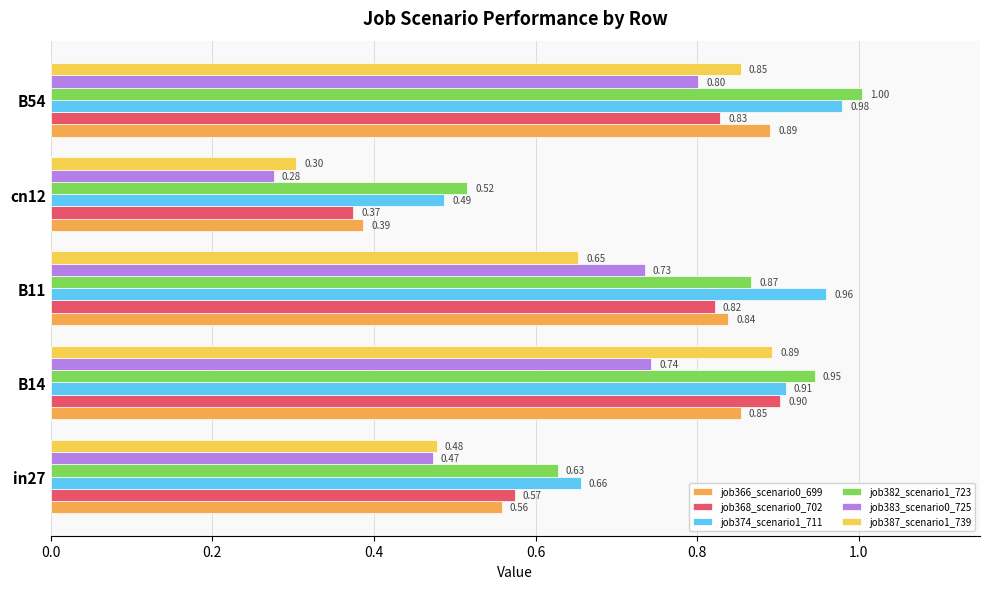

How many data points does each series have?

5